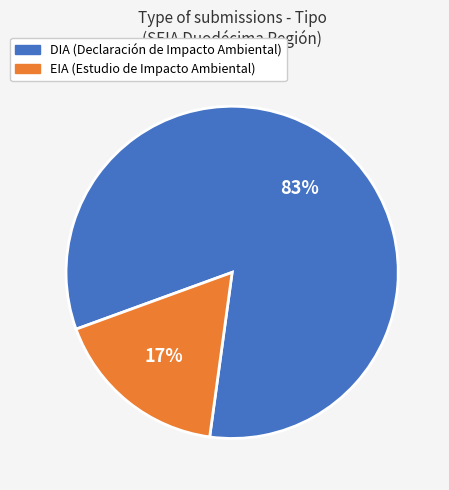

To the nearest percent, what portion does EIA represent?

17%